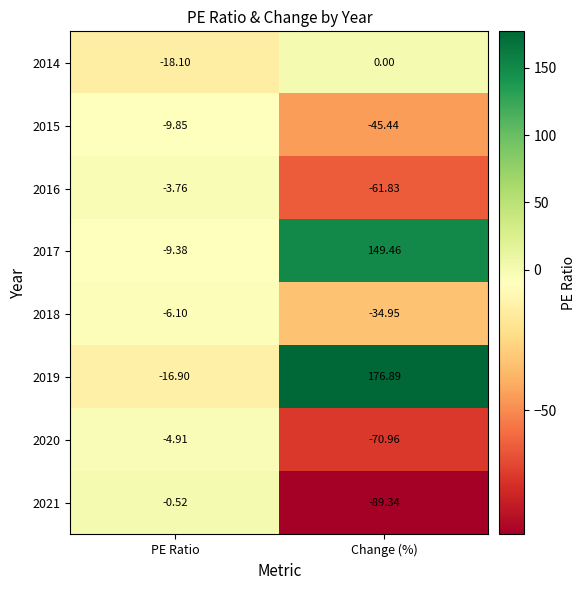

Where does the 2017 series first go above 149?

Change (%)